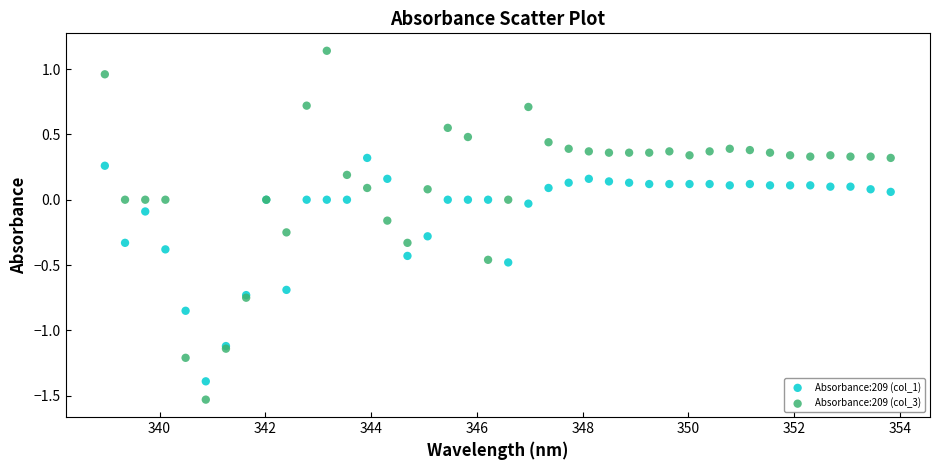

Which series has the largest Y range (max minus min)?

Absorbance:209 (col_3)